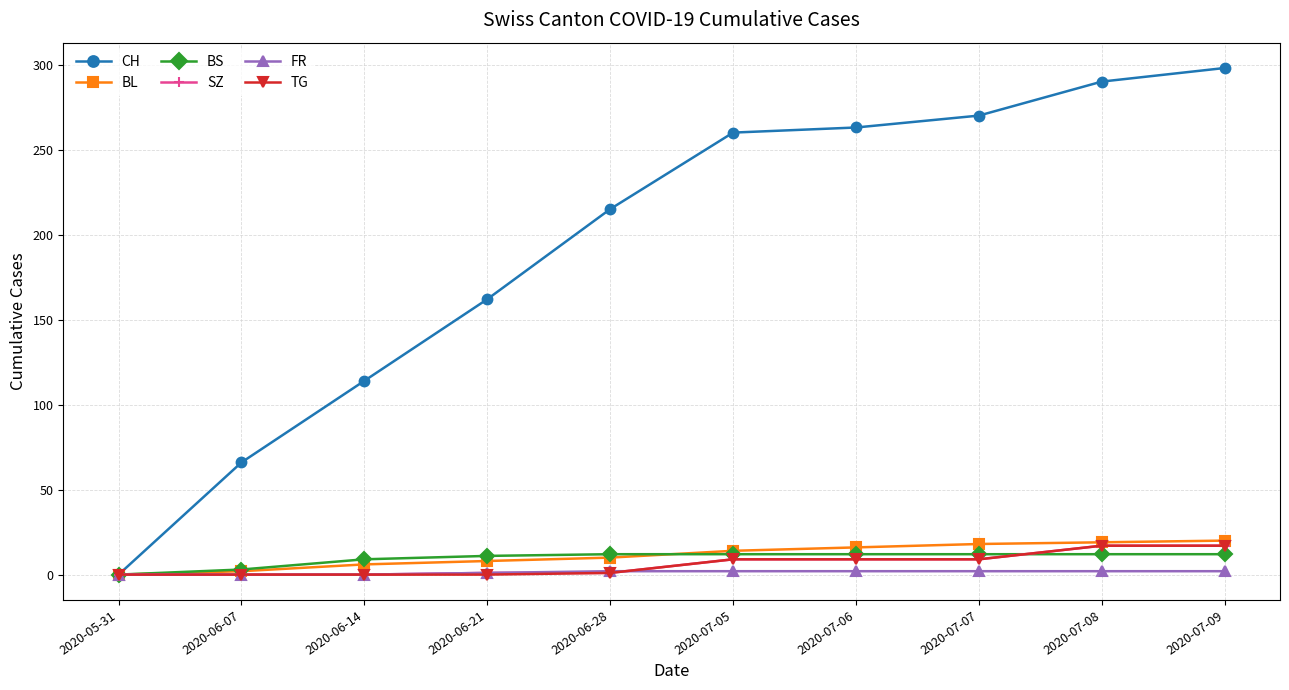

Does the chart display data point markers on the line(s)?

Yes